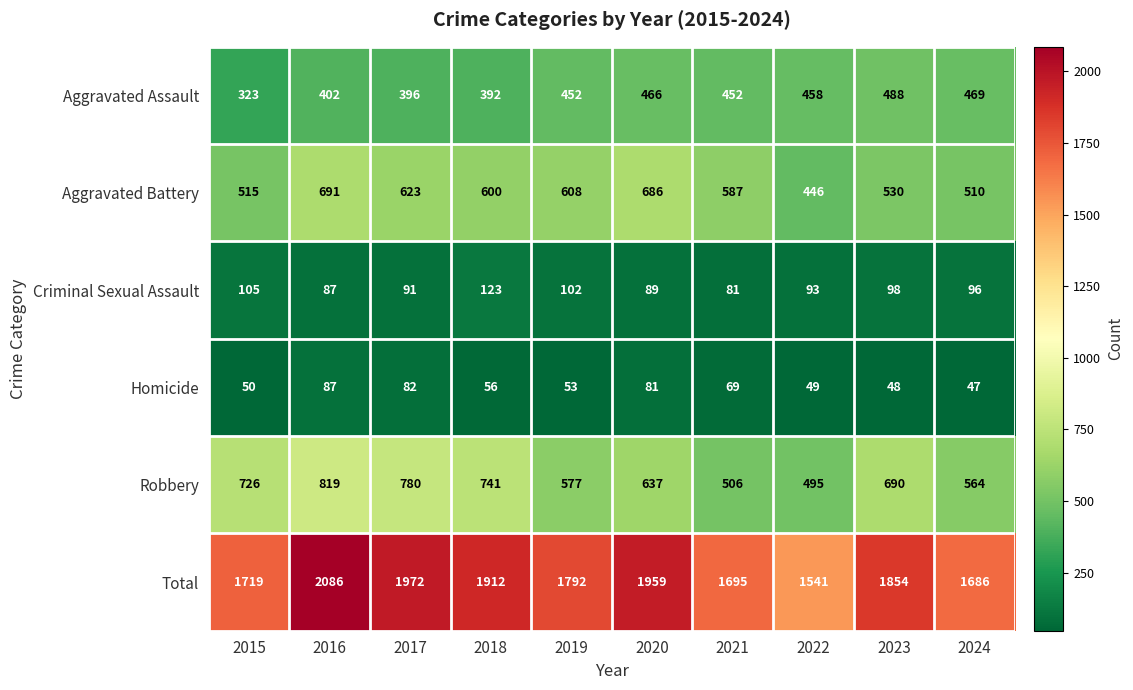

What is the lowest value of the Total series?

1541